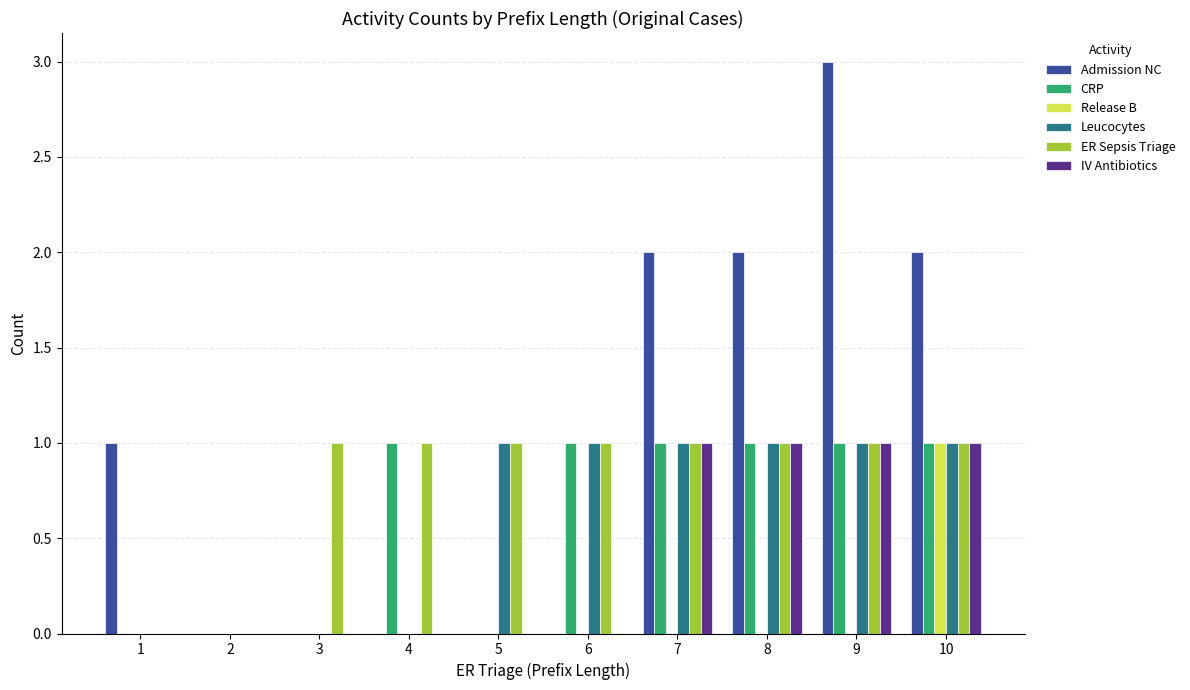

What is the sum of the ER Sepsis Triage values at 10 and 7?

2